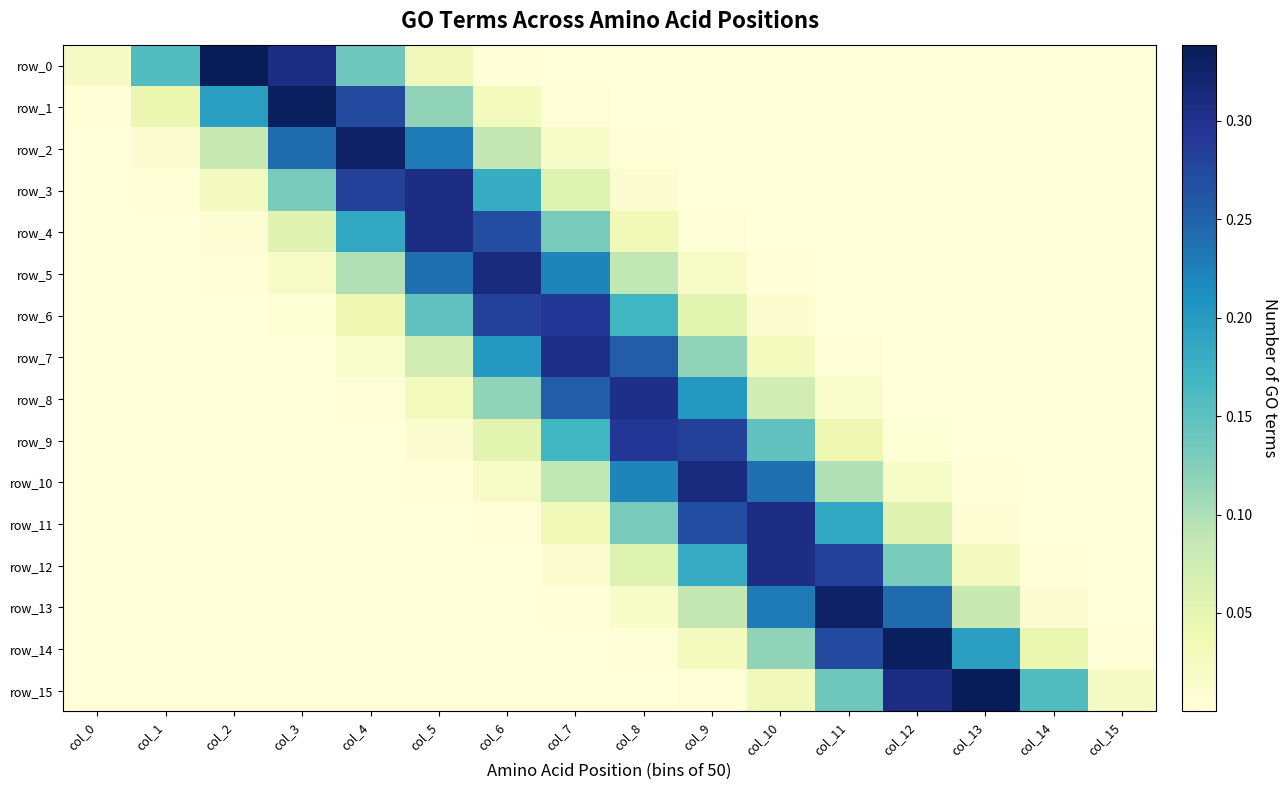

Reading left to right, list all the values displayed in this chart.

row_0: col_0=0.0	col_1=0.2	col_2=0.3	col_3=0.3	col_4=0.1	col_5=0.0	col_6=0.0	col_7=0.0	col_8=0.0	col_9=0.0	col_10=0.0	col_11=0.0	col_12=0.0	col_13=0.0	col_14=0.0	col_15=0.0
row_1: col_0=0.0	col_1=0.0	col_2=0.2	col_3=0.3	col_4=0.3	col_5=0.1	col_6=0.0	col_7=0.0	col_8=0.0	col_9=0.0	col_10=0.0	col_11=0.0	col_12=0.0	col_13=0.0	col_14=0.0	col_15=0.0
row_2: col_0=0.0	col_1=0.0	col_2=0.1	col_3=0.2	col_4=0.3	col_5=0.2	col_6=0.1	col_7=0.0	col_8=0.0	col_9=0.0	col_10=0.0	col_11=0.0	col_12=0.0	col_13=0.0	col_14=0.0	col_15=0.0
row_3: col_0=0.0	col_1=0.0	col_2=0.0	col_3=0.1	col_4=0.3	col_5=0.3	col_6=0.2	col_7=0.1	col_8=0.0	col_9=0.0	col_10=0.0	col_11=0.0	col_12=0.0	col_13=0.0	col_14=0.0	col_15=0.0
row_4: col_0=0.0	col_1=0.0	col_2=0.0	col_3=0.1	col_4=0.2	col_5=0.3	col_6=0.3	col_7=0.1	col_8=0.0	col_9=0.0	col_10=0.0	col_11=0.0	col_12=0.0	col_13=0.0	col_14=0.0	col_15=0.0
row_5: col_0=0.0	col_1=0.0	col_2=0.0	col_3=0.0	col_4=0.1	col_5=0.2	col_6=0.3	col_7=0.2	col_8=0.1	col_9=0.0	col_10=0.0	col_11=0.0	col_12=0.0	col_13=0.0	col_14=0.0	col_15=0.0
row_6: col_0=0.0	col_1=0.0	col_2=0.0	col_3=0.0	col_4=0.0	col_5=0.1	col_6=0.3	col_7=0.3	col_8=0.2	col_9=0.1	col_10=0.0	col_11=0.0	col_12=0.0	col_13=0.0	col_14=0.0	col_15=0.0
row_7: col_0=0.0	col_1=0.0	col_2=0.0	col_3=0.0	col_4=0.0	col_5=0.1	col_6=0.2	col_7=0.3	col_8=0.3	col_9=0.1	col_10=0.0	col_11=0.0	col_12=0.0	col_13=0.0	col_14=0.0	col_15=0.0
row_8: col_0=0.0	col_1=0.0	col_2=0.0	col_3=0.0	col_4=0.0	col_5=0.0	col_6=0.1	col_7=0.3	col_8=0.3	col_9=0.2	col_10=0.1	col_11=0.0	col_12=0.0	col_13=0.0	col_14=0.0	col_15=0.0
row_9: col_0=0.0	col_1=0.0	col_2=0.0	col_3=0.0	col_4=0.0	col_5=0.0	col_6=0.1	col_7=0.2	col_8=0.3	col_9=0.3	col_10=0.1	col_11=0.0	col_12=0.0	col_13=0.0	col_14=0.0	col_15=0.0
row_10: col_0=0.0	col_1=0.0	col_2=0.0	col_3=0.0	col_4=0.0	col_5=0.0	col_6=0.0	col_7=0.1	col_8=0.2	col_9=0.3	col_10=0.2	col_11=0.1	col_12=0.0	col_13=0.0	col_14=0.0	col_15=0.0
row_11: col_0=0.0	col_1=0.0	col_2=0.0	col_3=0.0	col_4=0.0	col_5=0.0	col_6=0.0	col_7=0.0	col_8=0.1	col_9=0.3	col_10=0.3	col_11=0.2	col_12=0.1	col_13=0.0	col_14=0.0	col_15=0.0
row_12: col_0=0.0	col_1=0.0	col_2=0.0	col_3=0.0	col_4=0.0	col_5=0.0	col_6=0.0	col_7=0.0	col_8=0.1	col_9=0.2	col_10=0.3	col_11=0.3	col_12=0.1	col_13=0.0	col_14=0.0	col_15=0.0
row_13: col_0=0.0	col_1=0.0	col_2=0.0	col_3=0.0	col_4=0.0	col_5=0.0	col_6=0.0	col_7=0.0	col_8=0.0	col_9=0.1	col_10=0.2	col_11=0.3	col_12=0.2	col_13=0.1	col_14=0.0	col_15=0.0
row_14: col_0=0.0	col_1=0.0	col_2=0.0	col_3=0.0	col_4=0.0	col_5=0.0	col_6=0.0	col_7=0.0	col_8=0.0	col_9=0.0	col_10=0.1	col_11=0.3	col_12=0.3	col_13=0.2	col_14=0.0	col_15=0.0
row_15: col_0=0.0	col_1=0.0	col_2=0.0	col_3=0.0	col_4=0.0	col_5=0.0	col_6=0.0	col_7=0.0	col_8=0.0	col_9=0.0	col_10=0.0	col_11=0.1	col_12=0.3	col_13=0.3	col_14=0.2	col_15=0.0